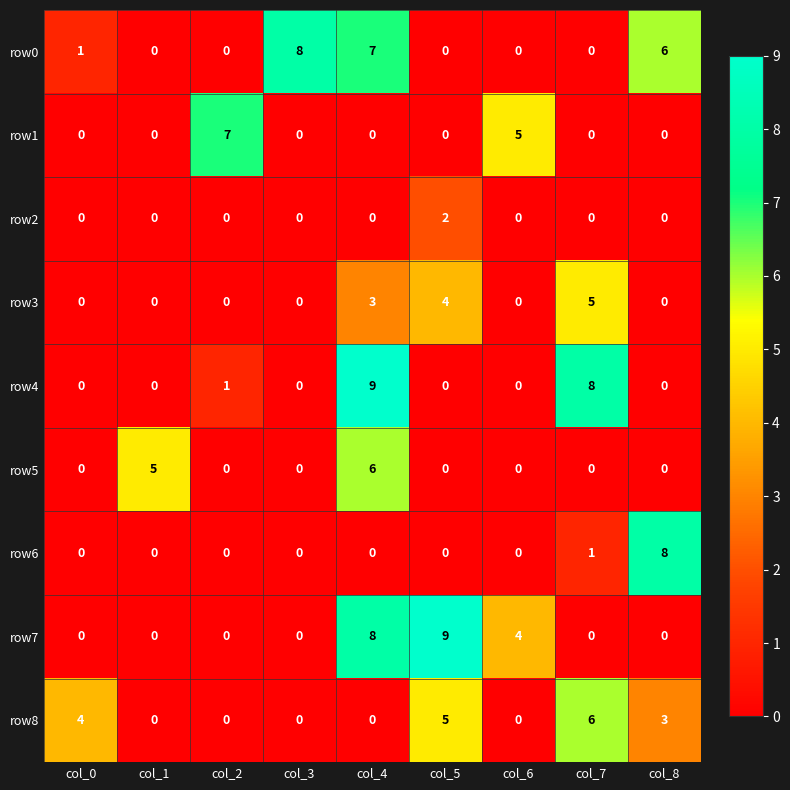

How many data points does each series have?

9